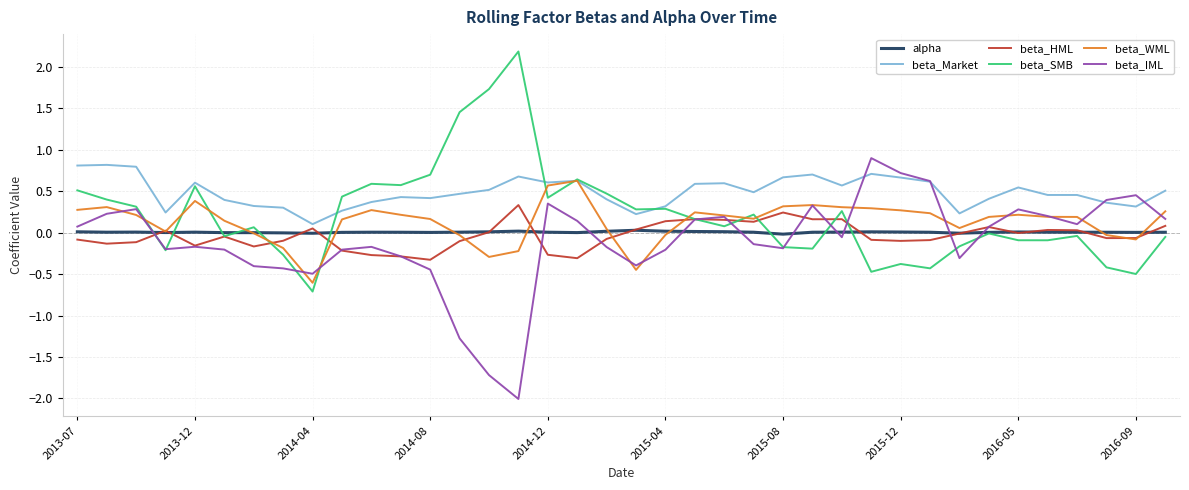

Which series has the largest total across all categories?

beta_Market